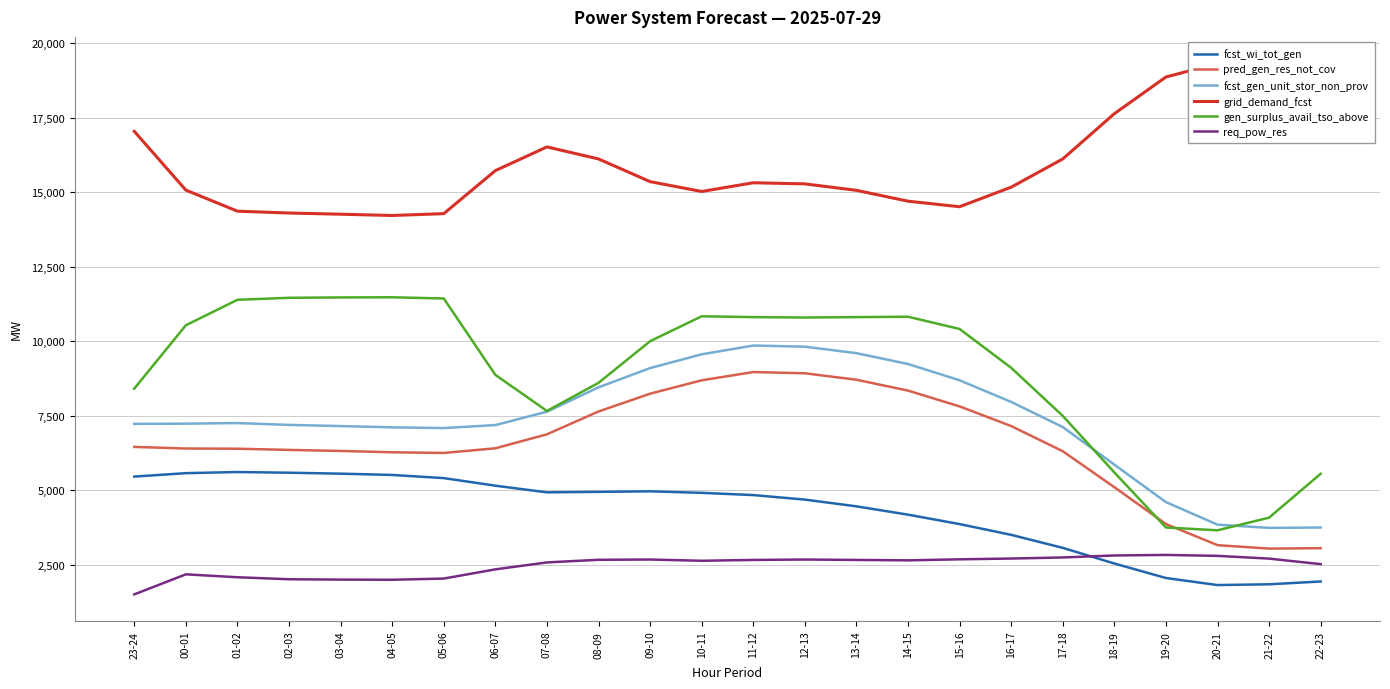

What is the highest value of the fcst_gen_unit_stor_non_prov series?

9857